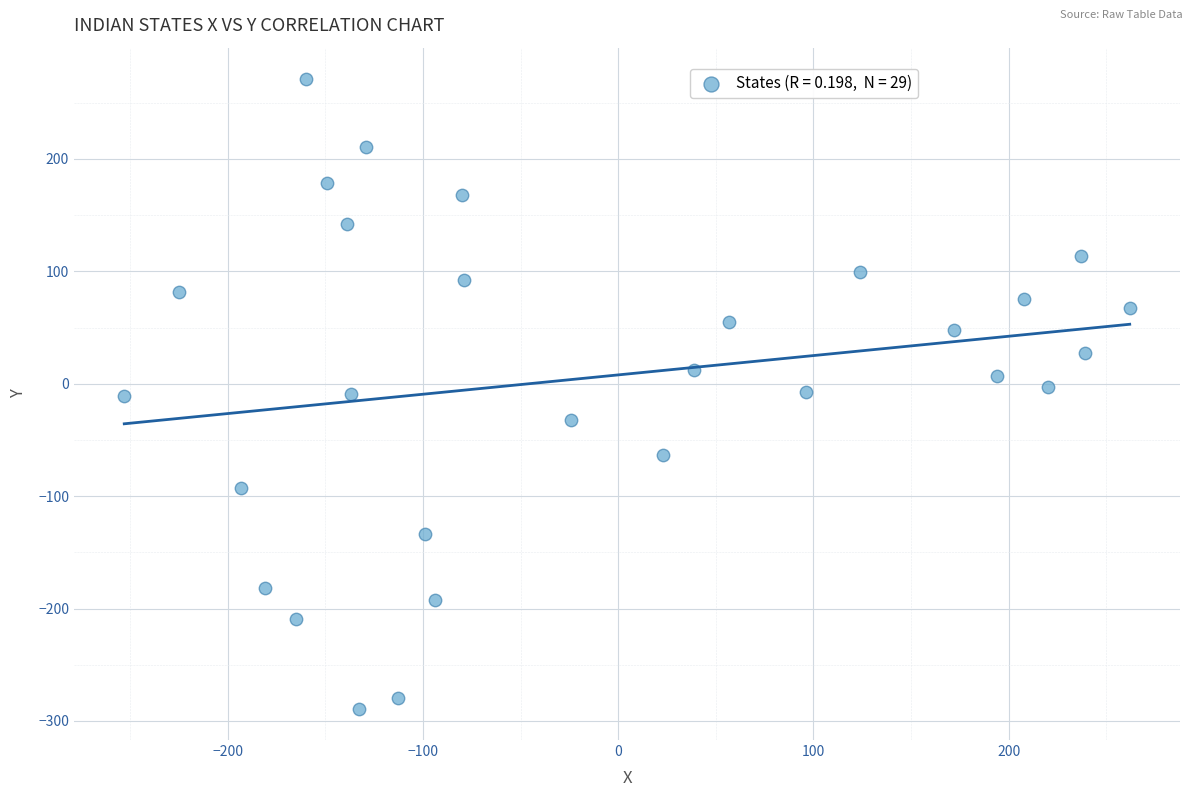

What is the range of X values (max minus min)?

515